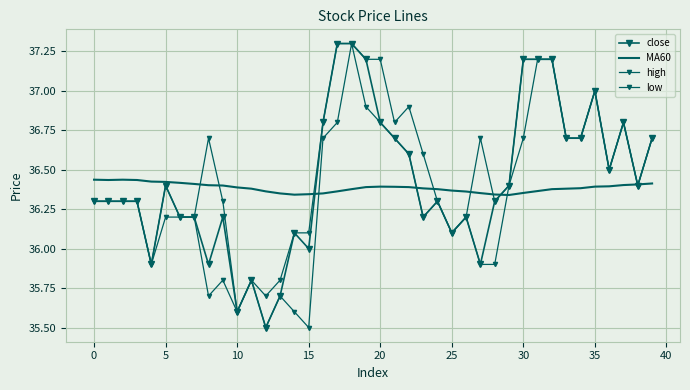

In close, how many points are higher than both neighbors (excluding endpoints)?

8